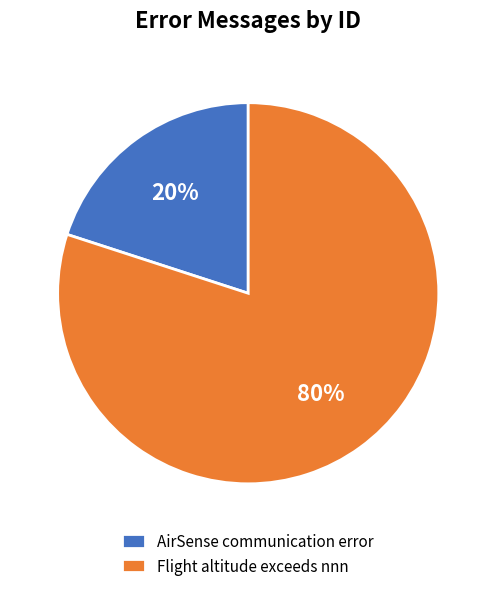

Which slice represents more than half of the pie?

Flight altitude exceeds nnn